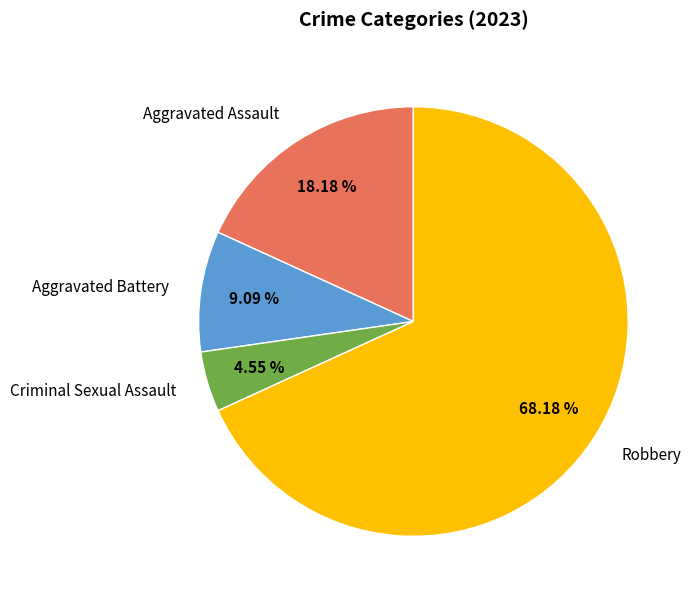

Approximately how many times larger is the value at Aggravated Assault compared to Robbery?

0.3